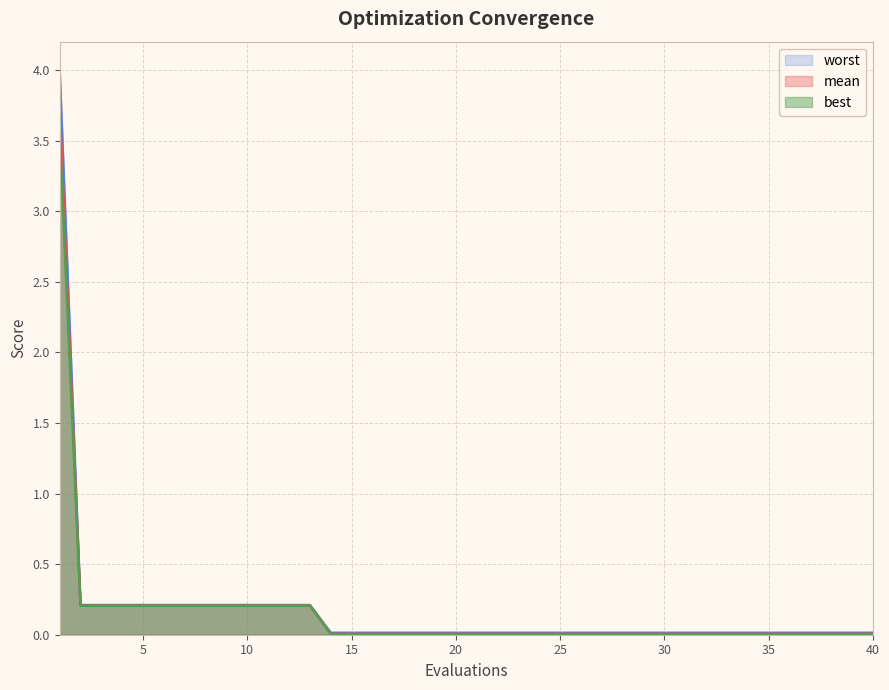

Between 24 and 18, which is larger?

24